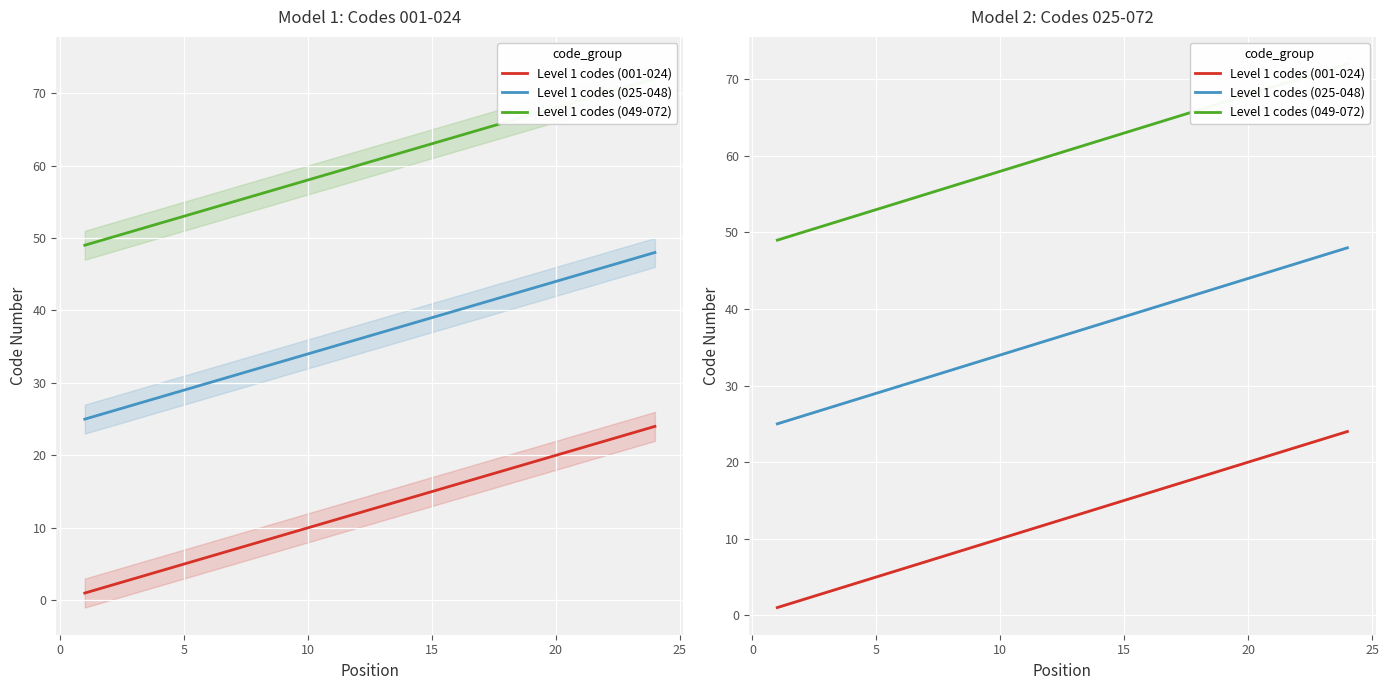

What is the minimum value shown in the chart?

1